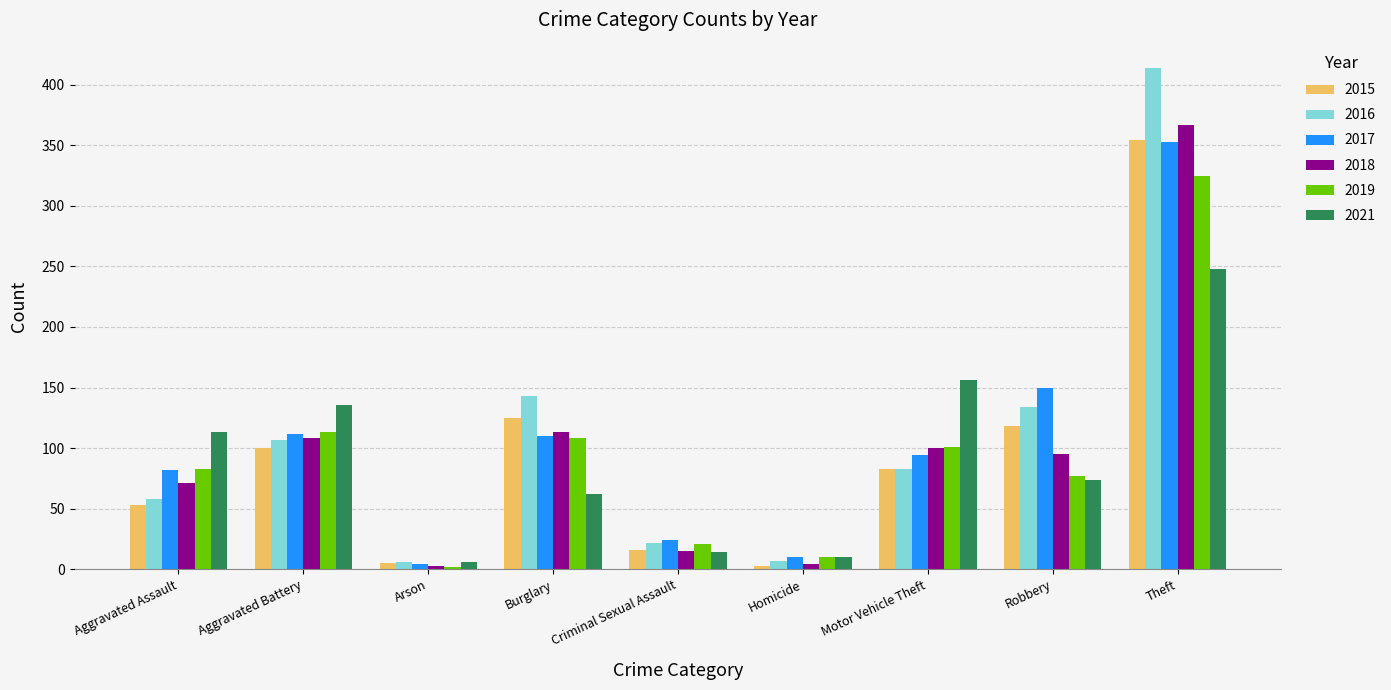

What is the sum of the 2021 values at Aggravated Assault and Criminal Sexual Assault?

127